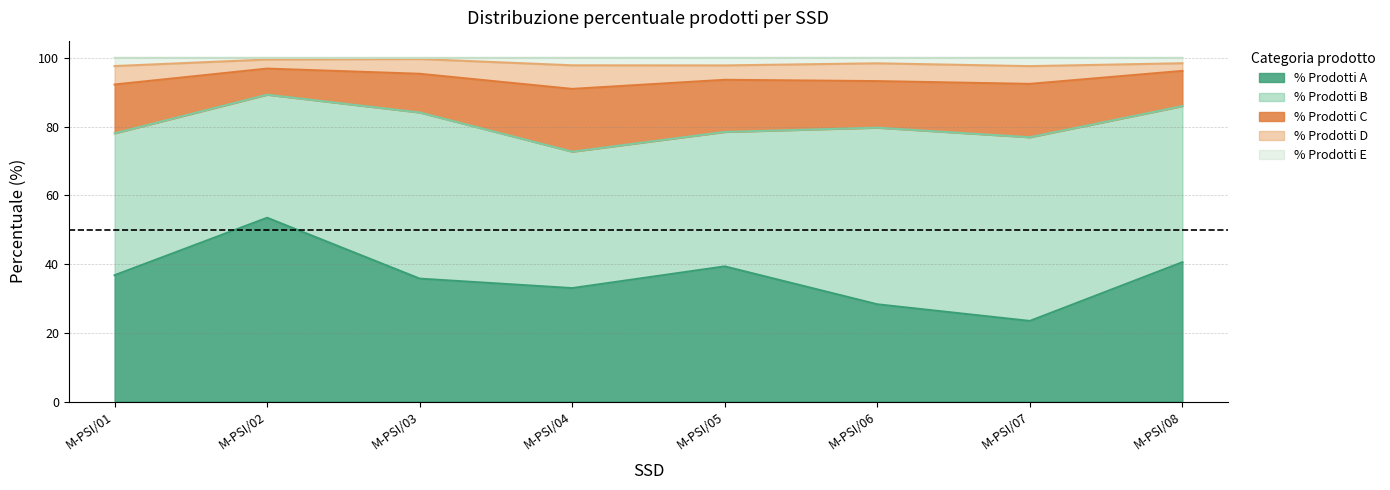

At which label does % Prodotti A reach its minimum?

M-PSI/07